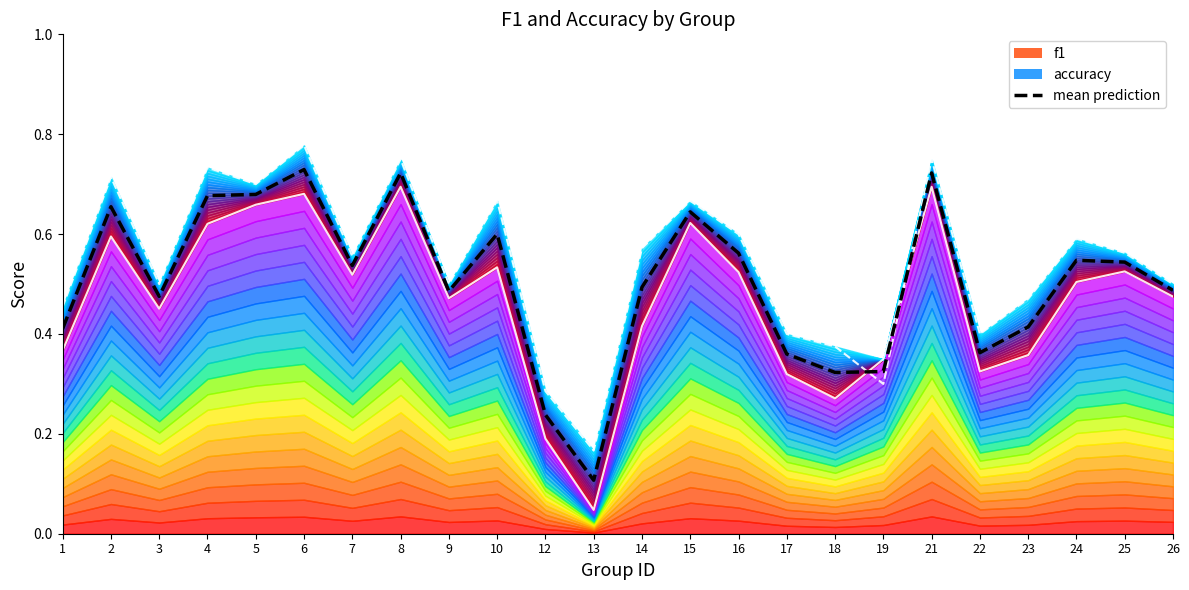

What is the change in value from 6 to 16?

-0.2